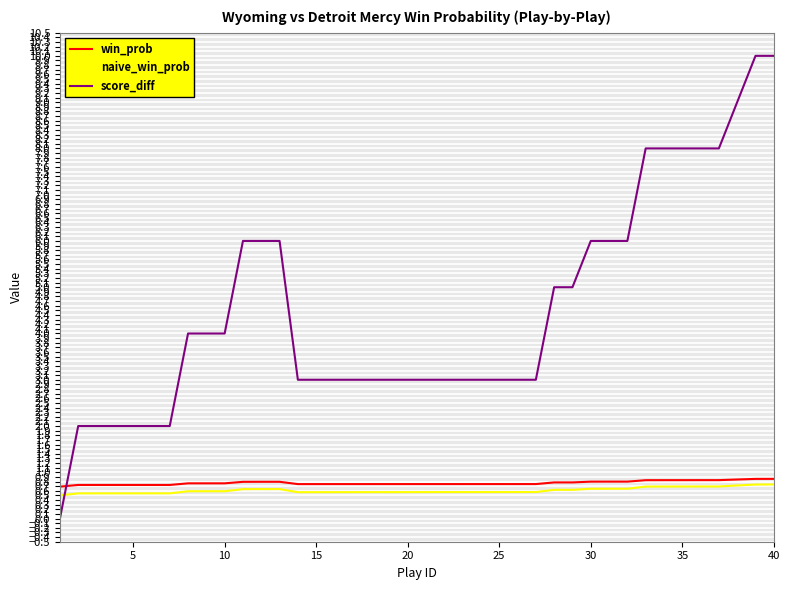

Which series has the largest total across all categories?

score_diff